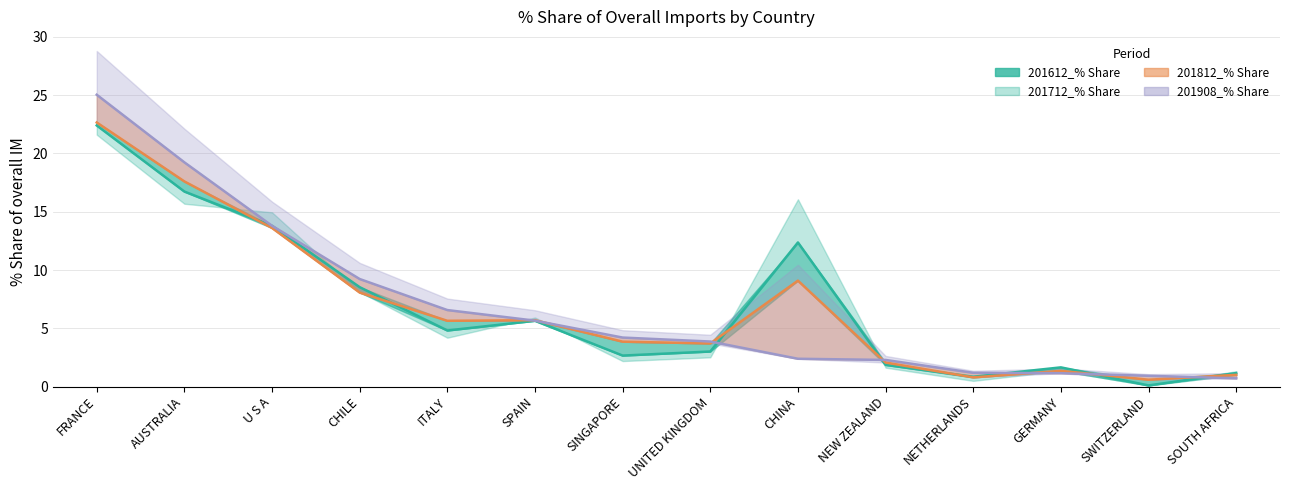

True or false: the data shows 16.7 at AUSTRALIA.

True